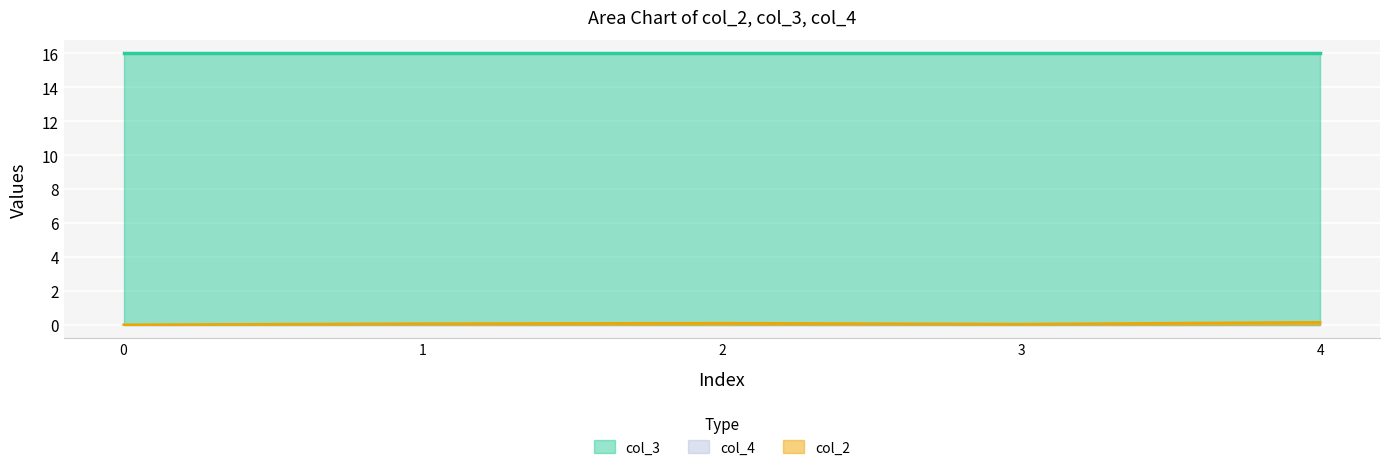

What is the difference between the highest and lowest values at 3?

16.0